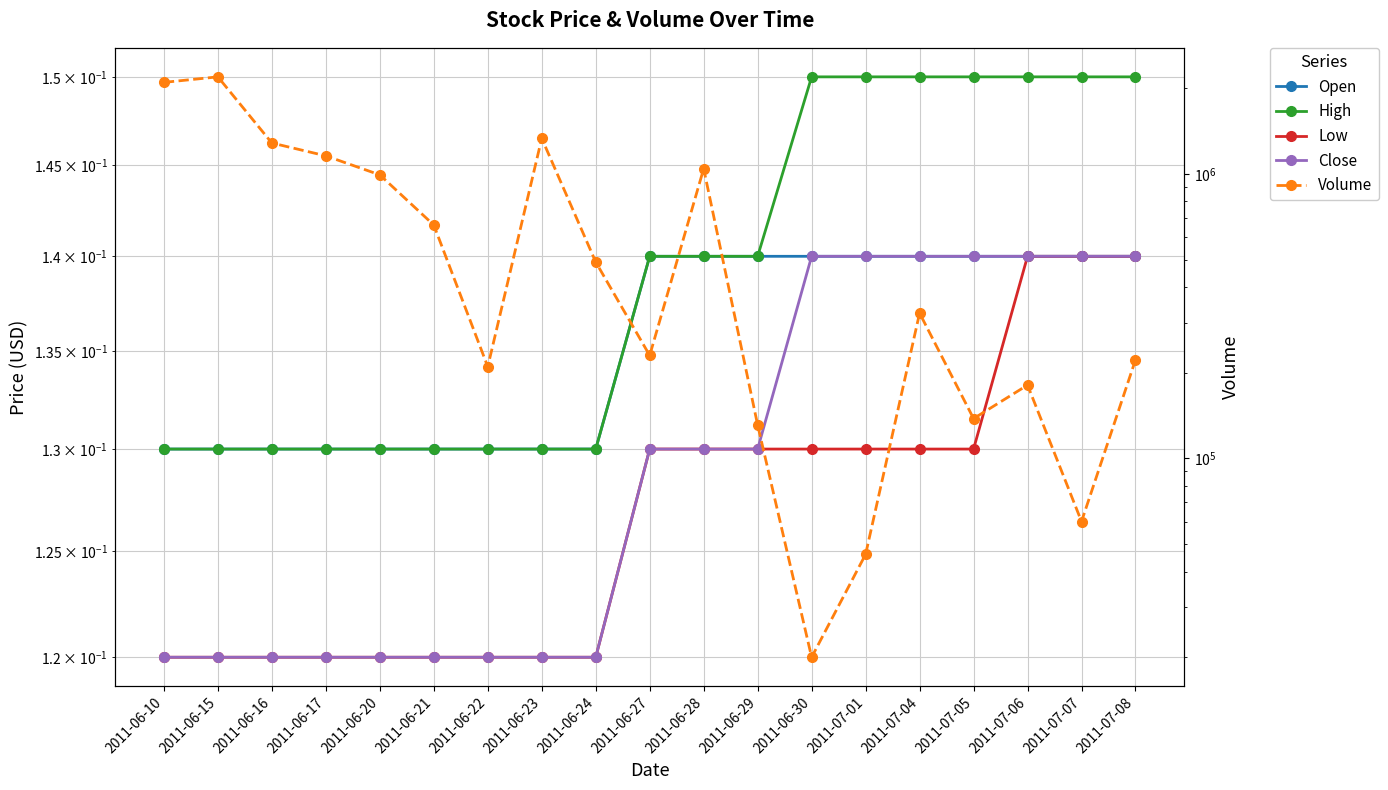

Where is Open nearest to the value 0?

2011-06-10